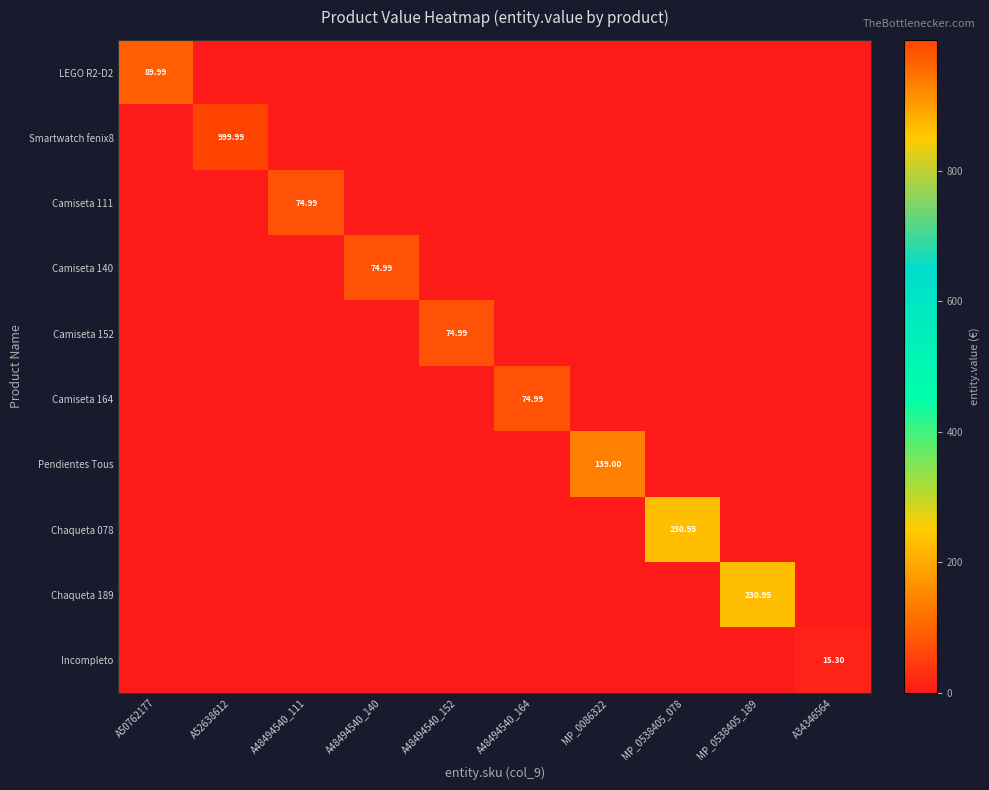

The Camiseta 152 series shows -40.8 at A52638612. True or false?

False